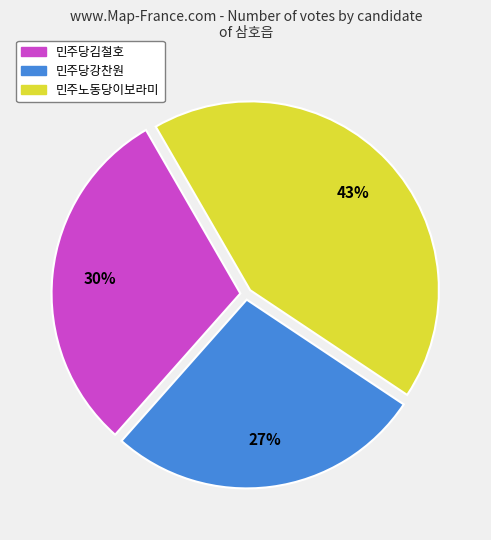

To the nearest percent, what is the average slice percentage?

33%